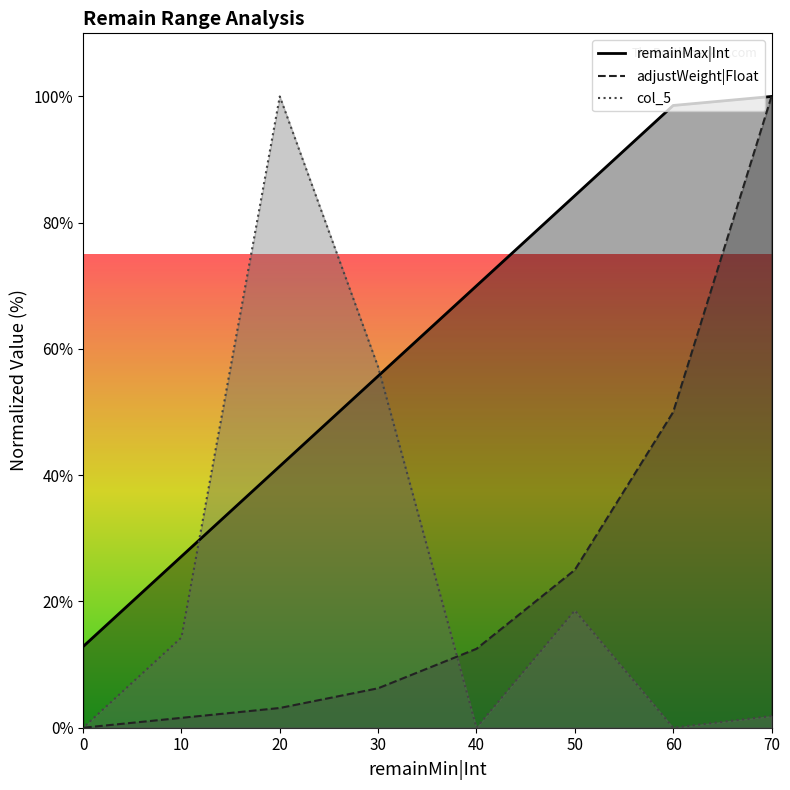

Does the chart have visible grid lines?

No